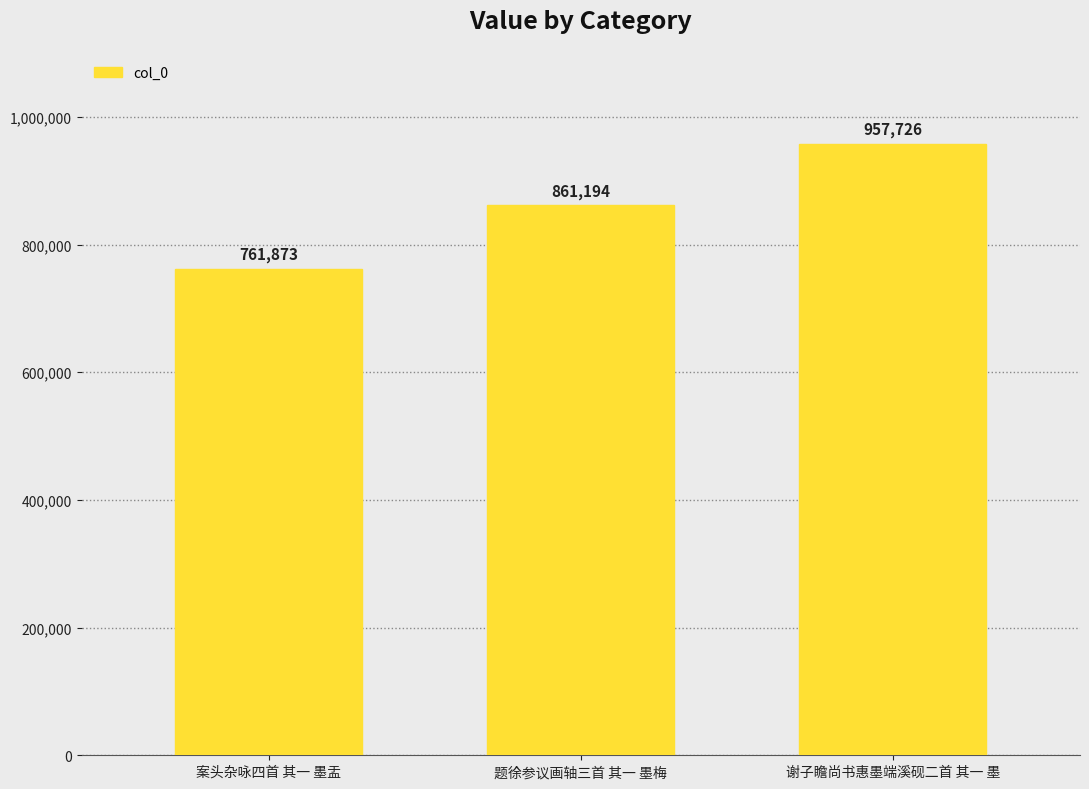

What is the change in value from 案头杂咏四首 其一 墨盂 to 谢子瞻尚书惠墨端溪砚二首 其一 墨?

+195853